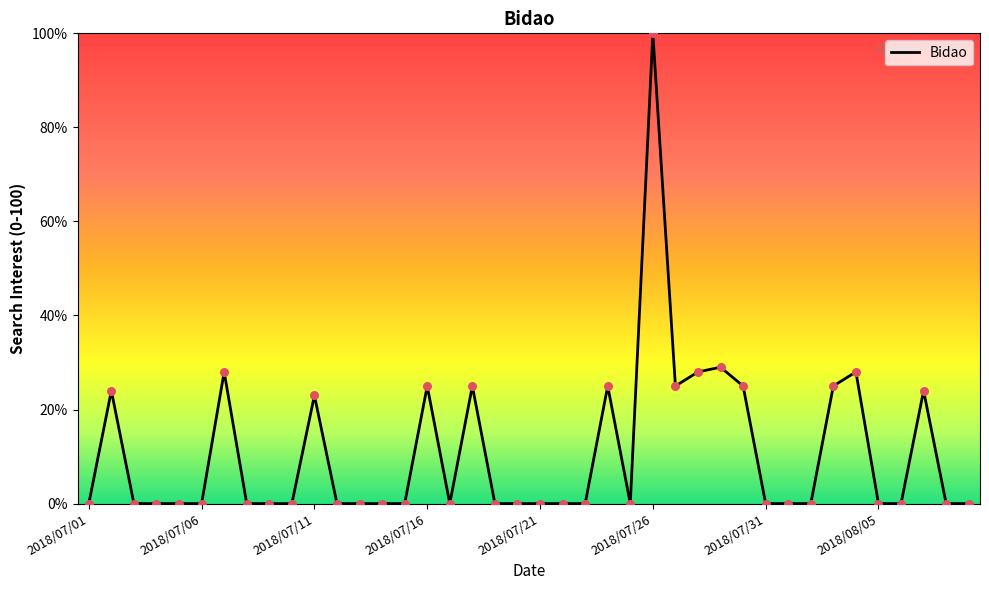

What is the greatest value displayed?

100